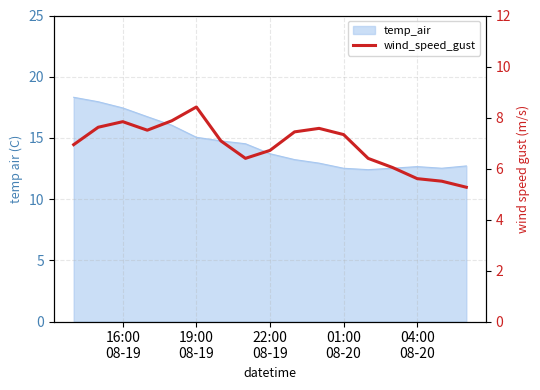

How many points are lower than both their immediate neighbors (excluding endpoints)?

2